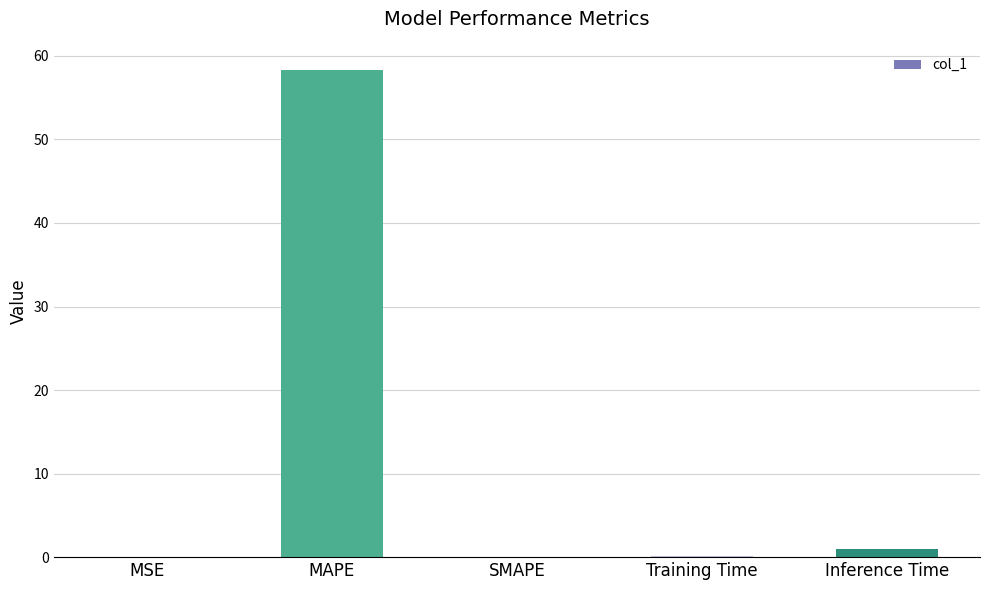

Is it true that the value at SMAPE is 22.4?

False